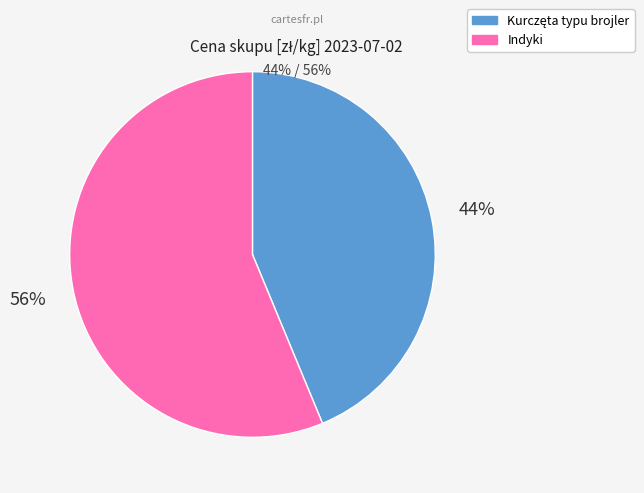

Which slice represents more than half of the pie?

Indyki